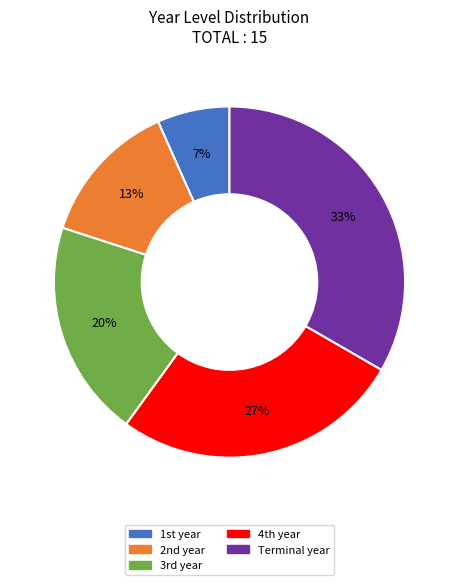

How many segments does this pie chart have?

5